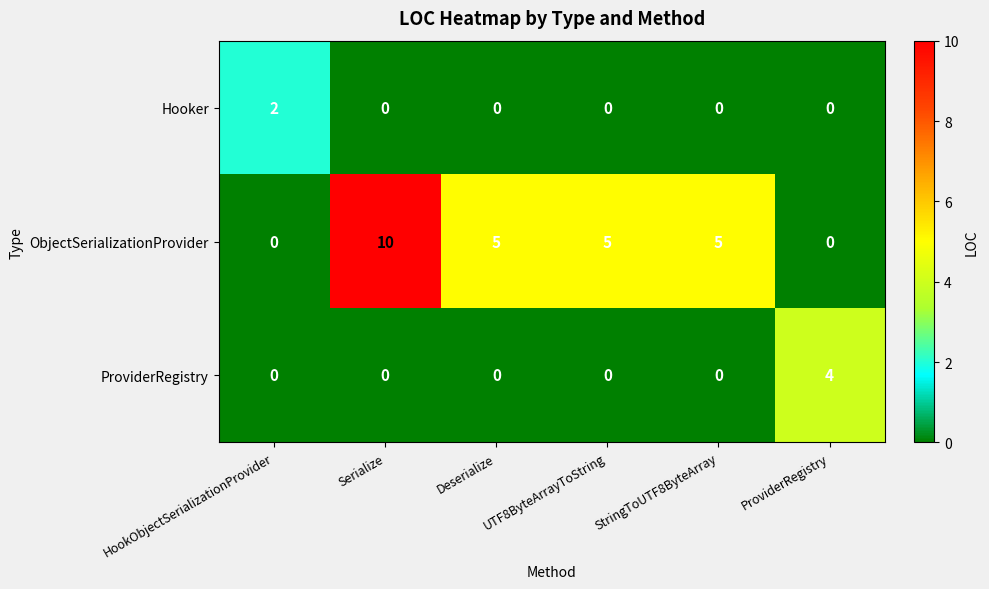

What is the sum of all ProviderRegistry values?

4